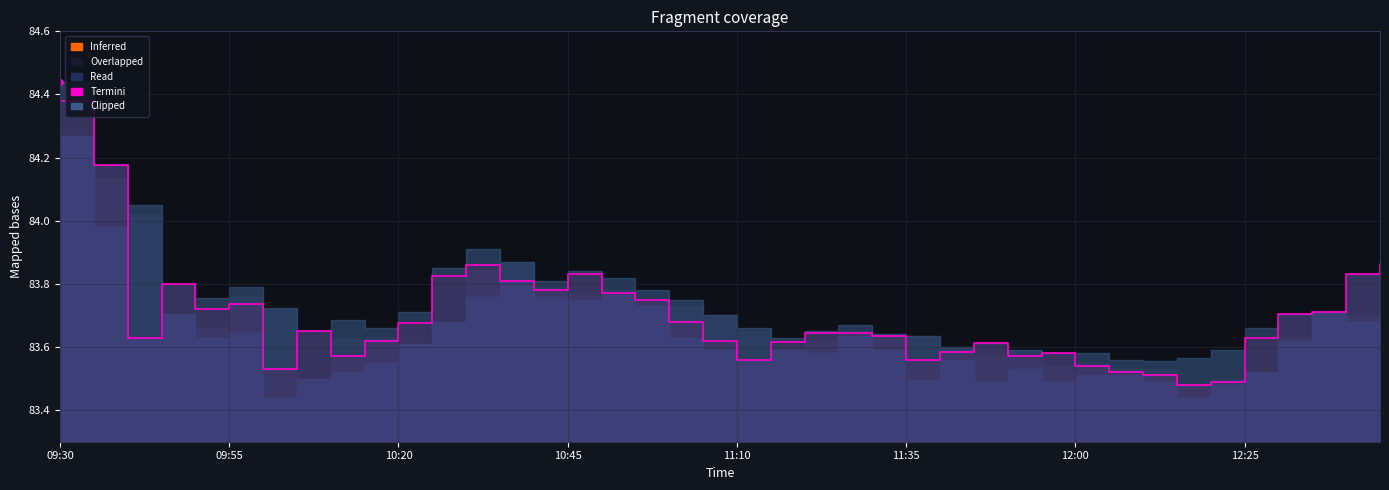

Where is the data nearest to the value 83?

33